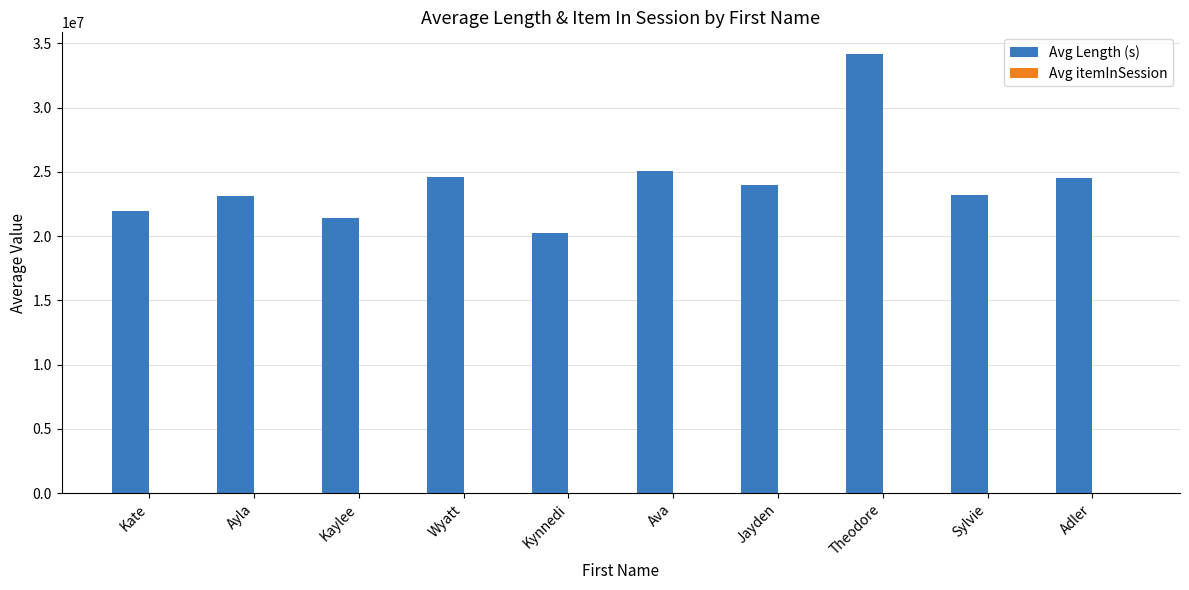

The Avg Length (s) series shows 20216117.5 at Kynnedi. True or false?

True